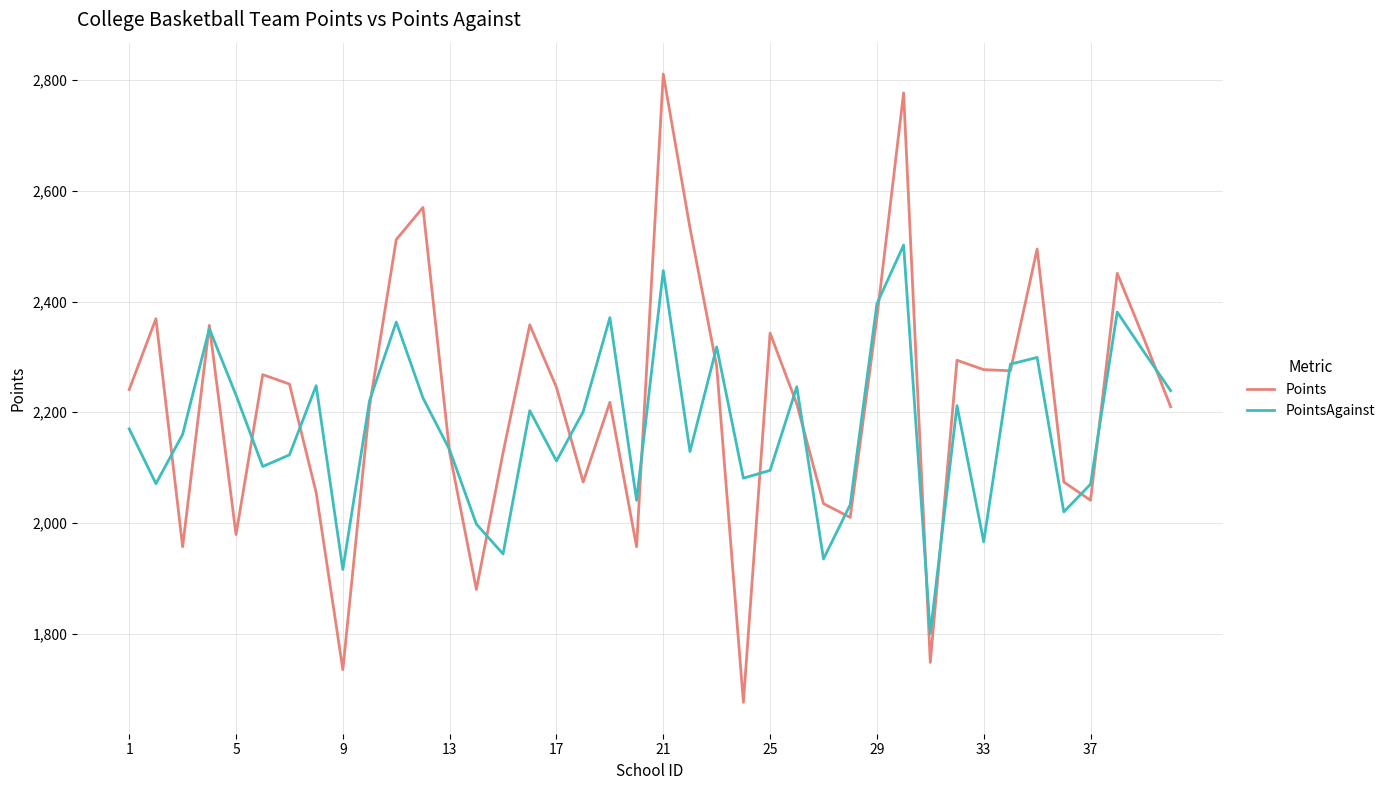

Which series has the widest spread of values?

Points